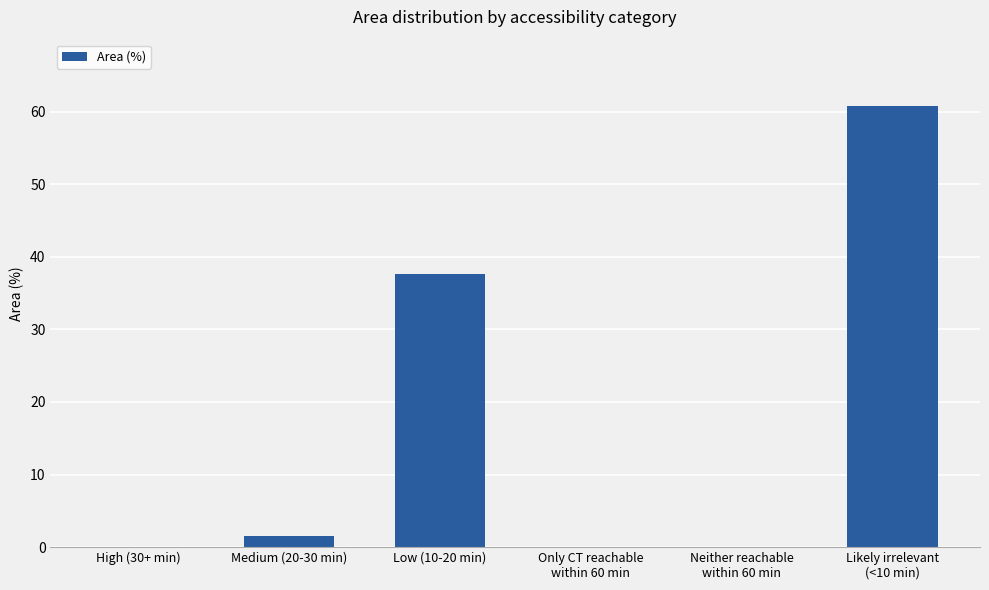

At which label is the value closest to 30?

Low (10-20 min)